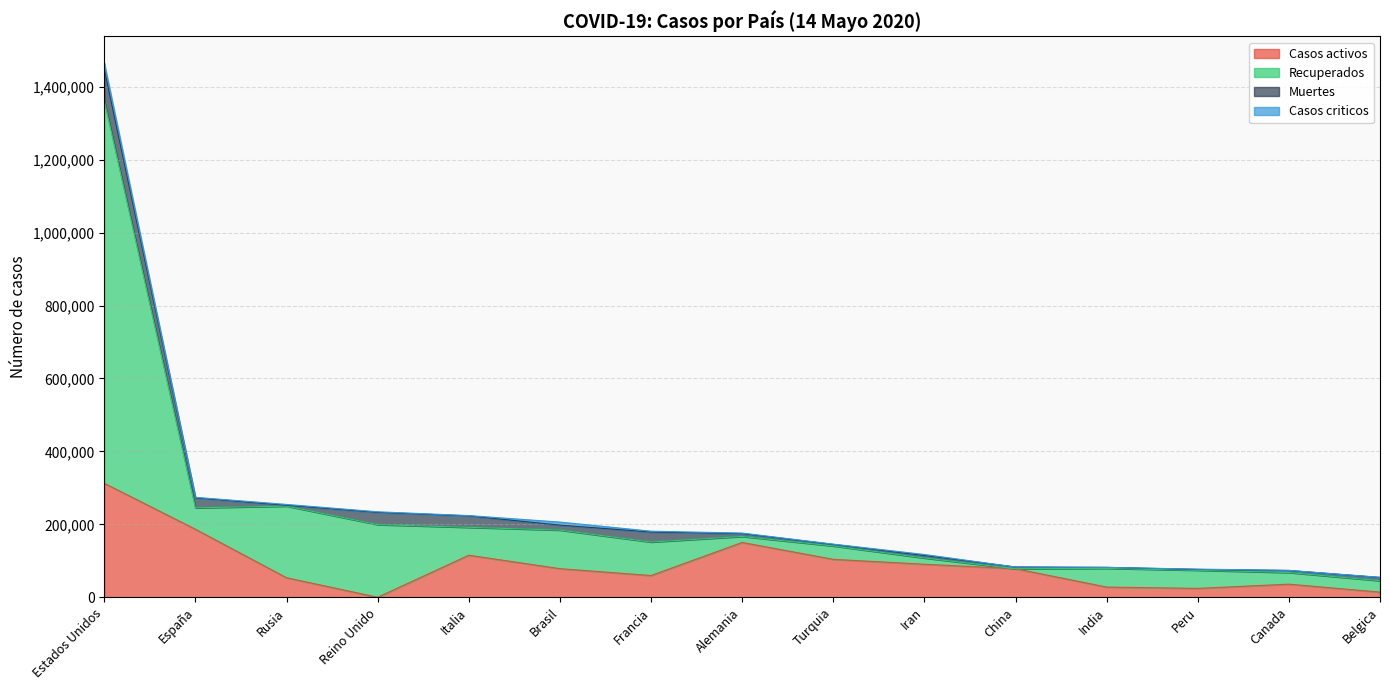

What is the difference between the maximum and minimum values in the Casos activos series?

312535